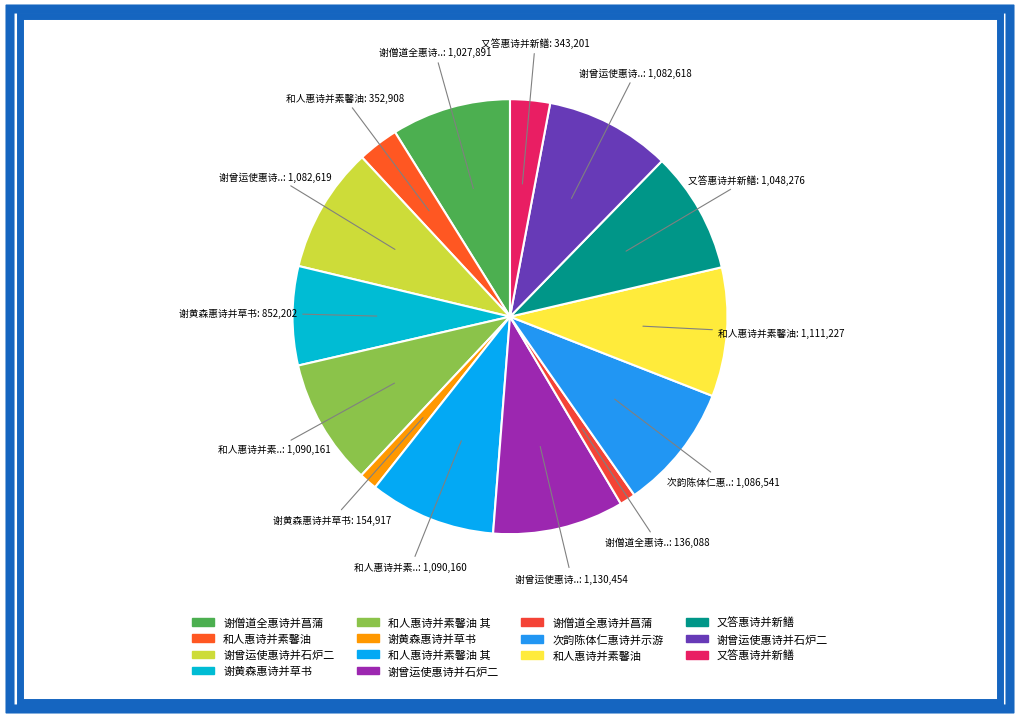

Rank the categories by value from highest to lowest.

谢曾运使惠诗并石炉二首, 和人惠诗并素馨油, 和人惠诗并素馨油 其二, 和人惠诗并素馨油 其一, 次韵陈体仁惠诗并示游山诗卷, 谢曾运使惠诗并石炉二首 其二, 谢曾运使惠诗并石炉二首 其一, 又答惠诗并新鳝, 谢僧道全惠诗并菖蒲, 谢黄森惠诗并草书, 和人惠诗并素馨油, 又答惠诗并新鳝, 谢黄森惠诗并草书, 谢僧道全惠诗并菖蒲